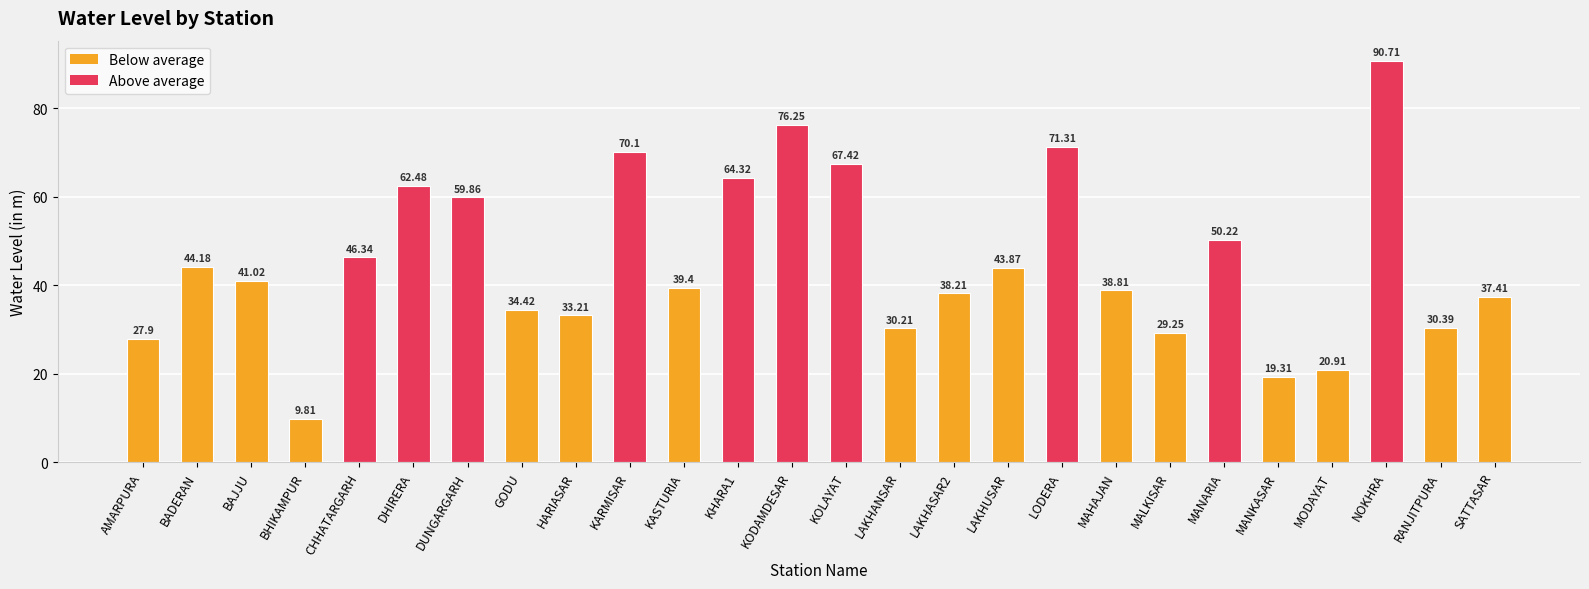

Does the chart contain any negative values?

No